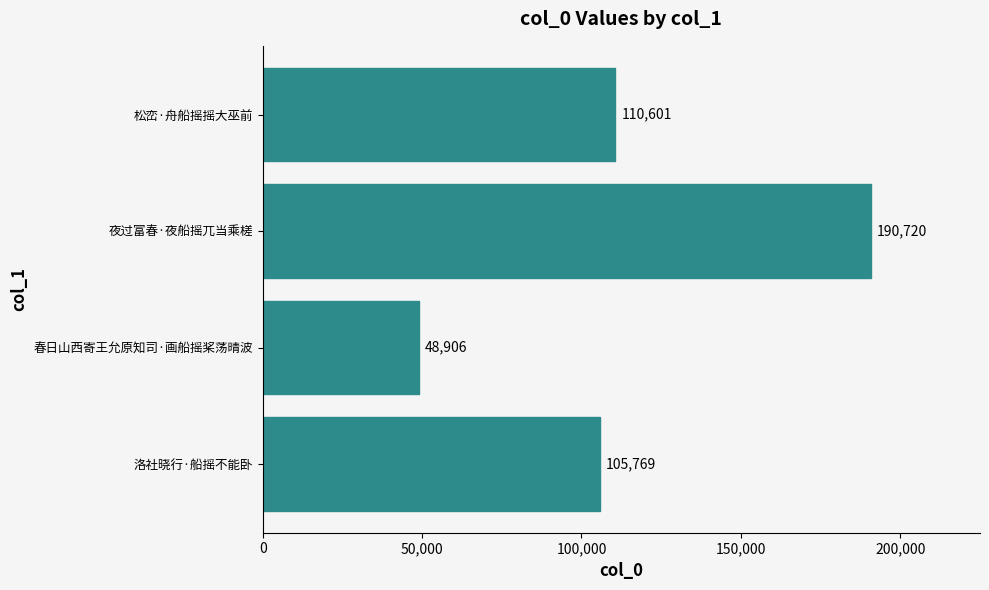

Reading bottom to top, what are all the values shown in this chart?

105769	48906	190720	110601